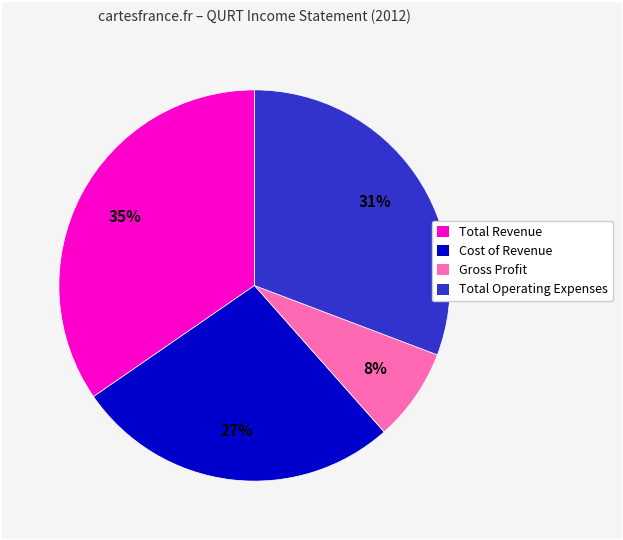

Count the number of slices in the pie.

4